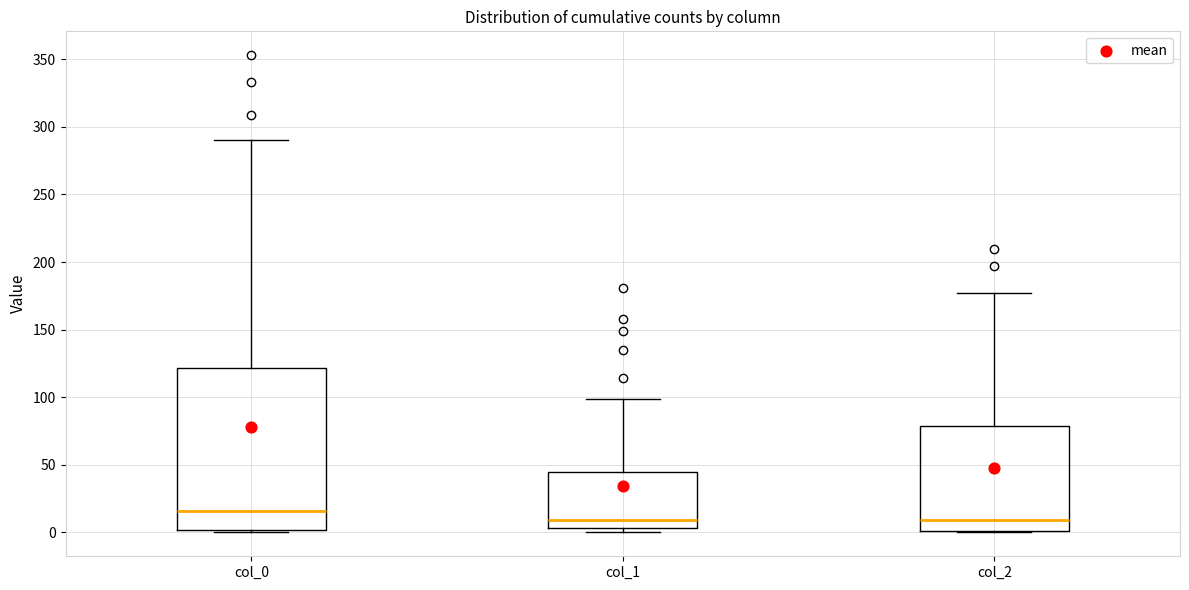

Which box is the tallest, from its lower edge to its upper edge?

col_0